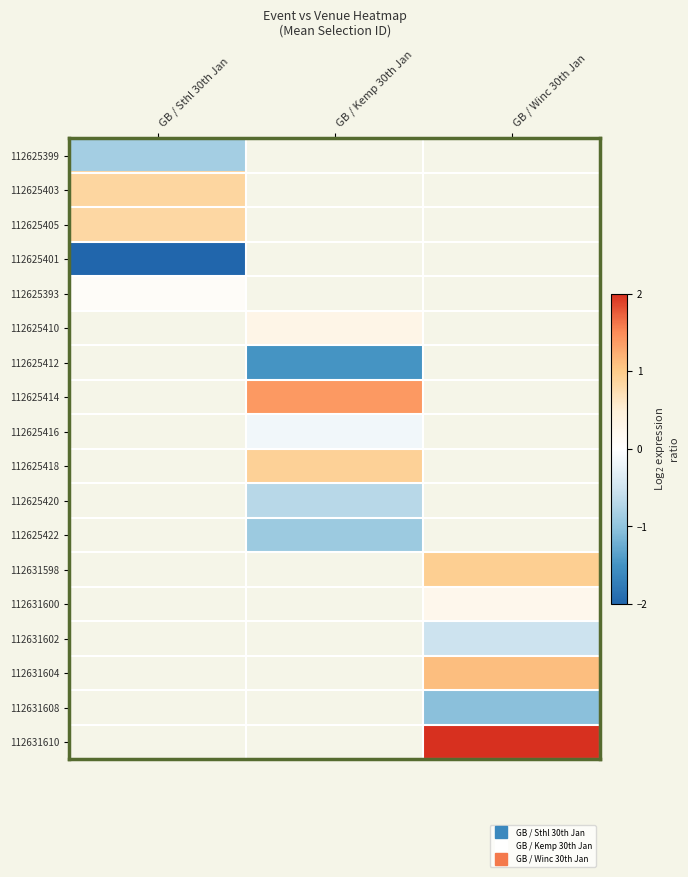

How many distinct data groups are displayed?

18